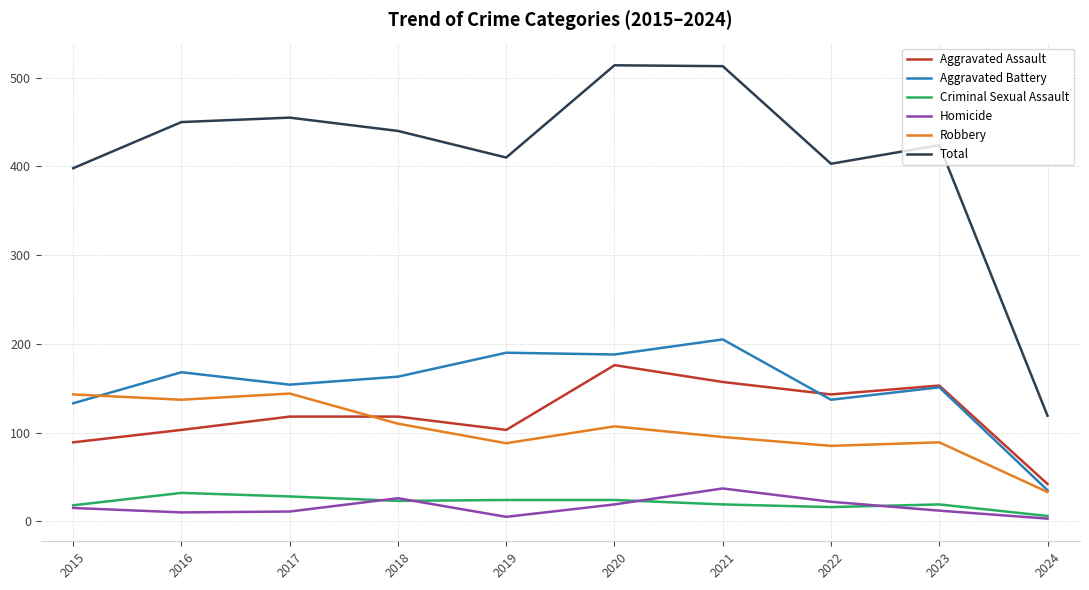

Between 2015 and 2016, which series saw the biggest shift?

Total